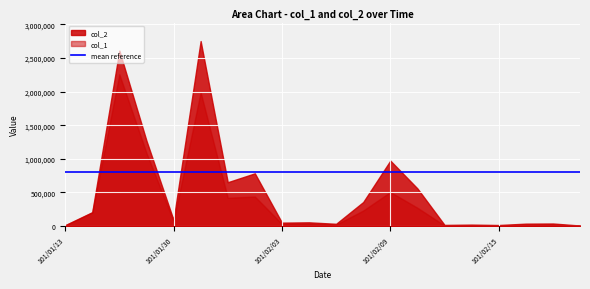

What is the maximum value shown in the chart?

2751340